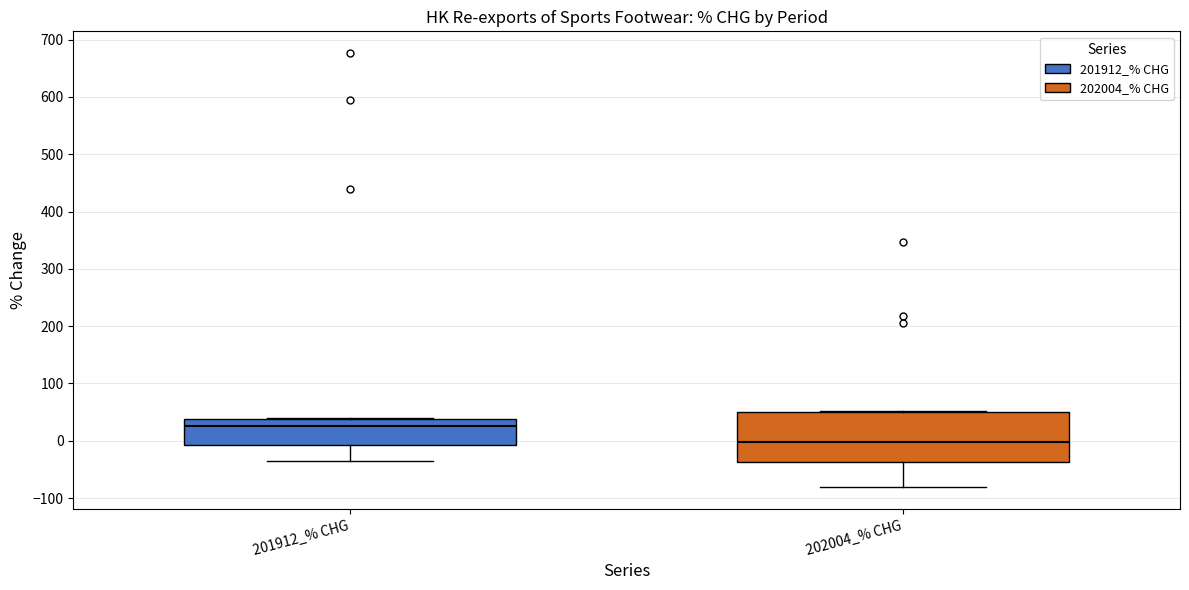

Reading left to right, transcribe this box plot: for each box, give where its median line is, the range the box spans, and where its two whiskers end, as read against the y-axis. The values are not printed on the chart, so give them approximately, as read against the axis.

201912_% CHG: median 30, box -10 to 40, whiskers -40 to 40
202004_% CHG: median 0, box -40 to 50, whiskers -80 to 50